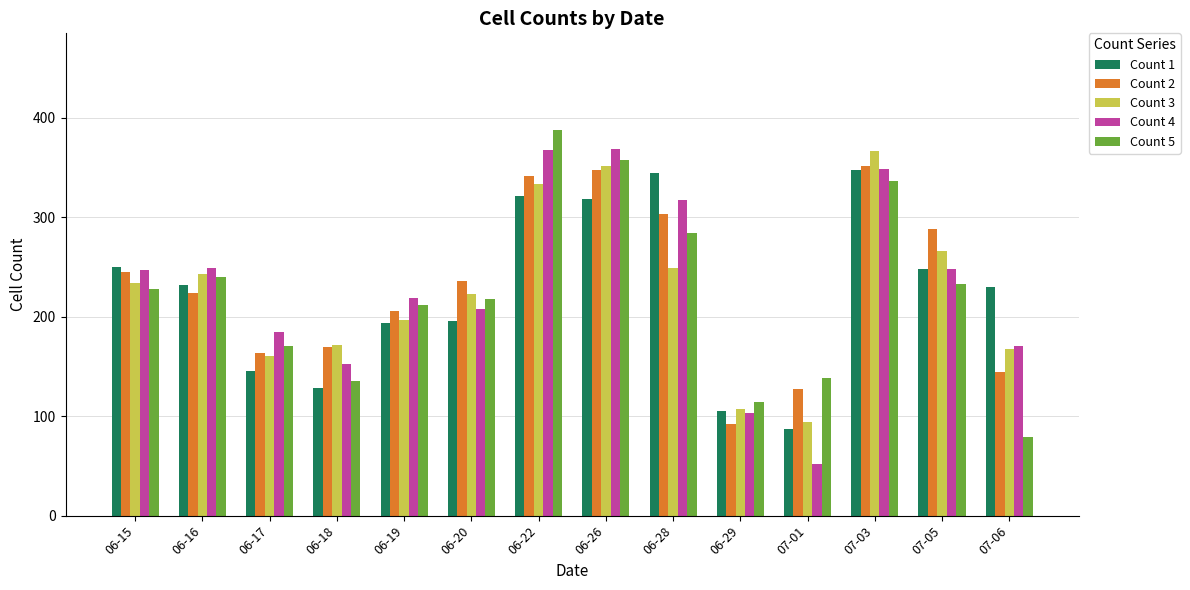

The Count 2 series shows 352 at 07-03. True or false?

True